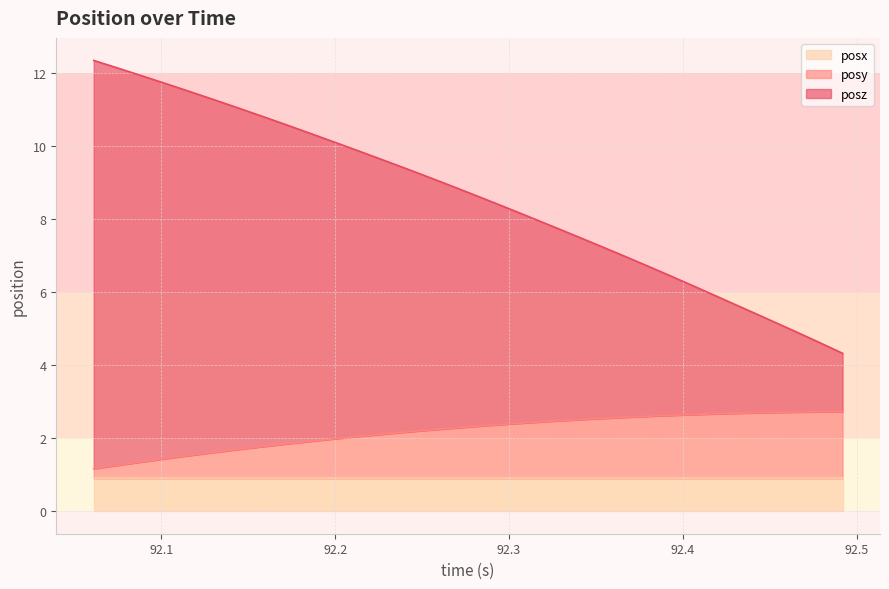

What is the highest value of the posx series?

0.9